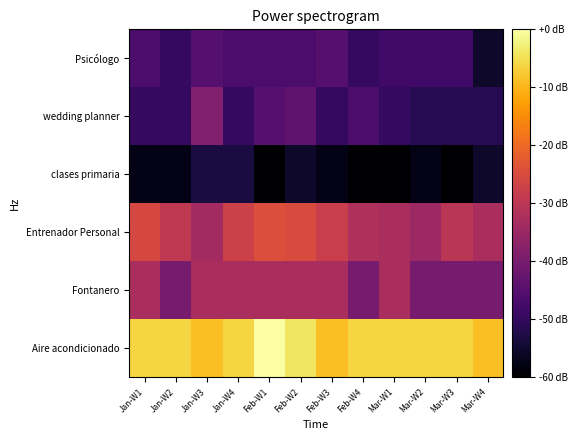

Rank the series at Feb-W2 from highest to lowest value.

Aire acondicionado, Entrenador Personal, Fontanero, wedding planner, Psicólogo, clases primaria